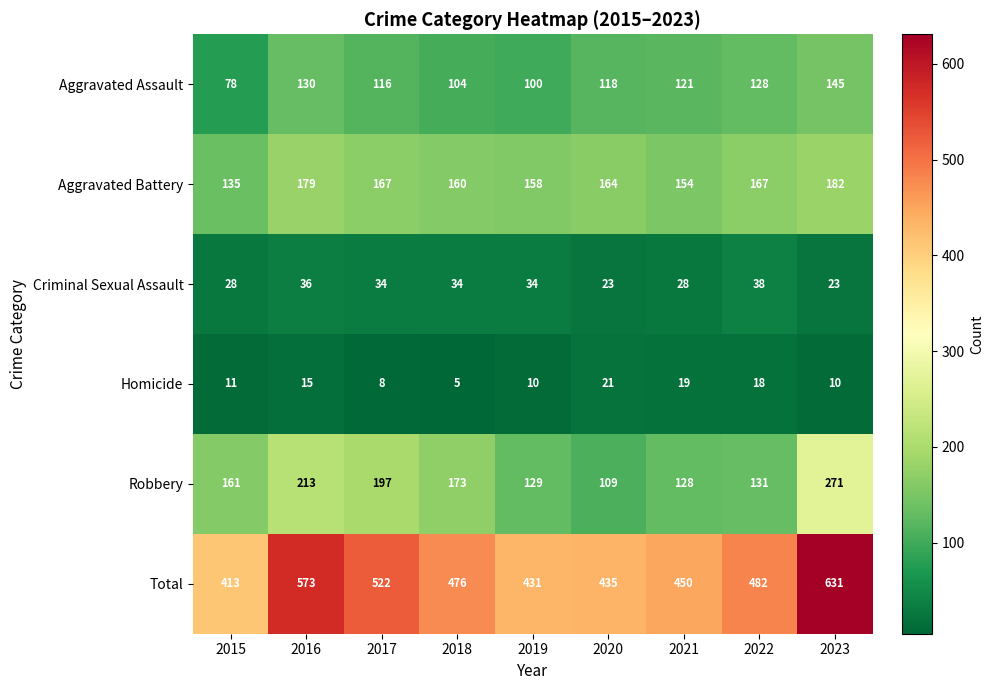

Which series has the largest total across all categories?

Total